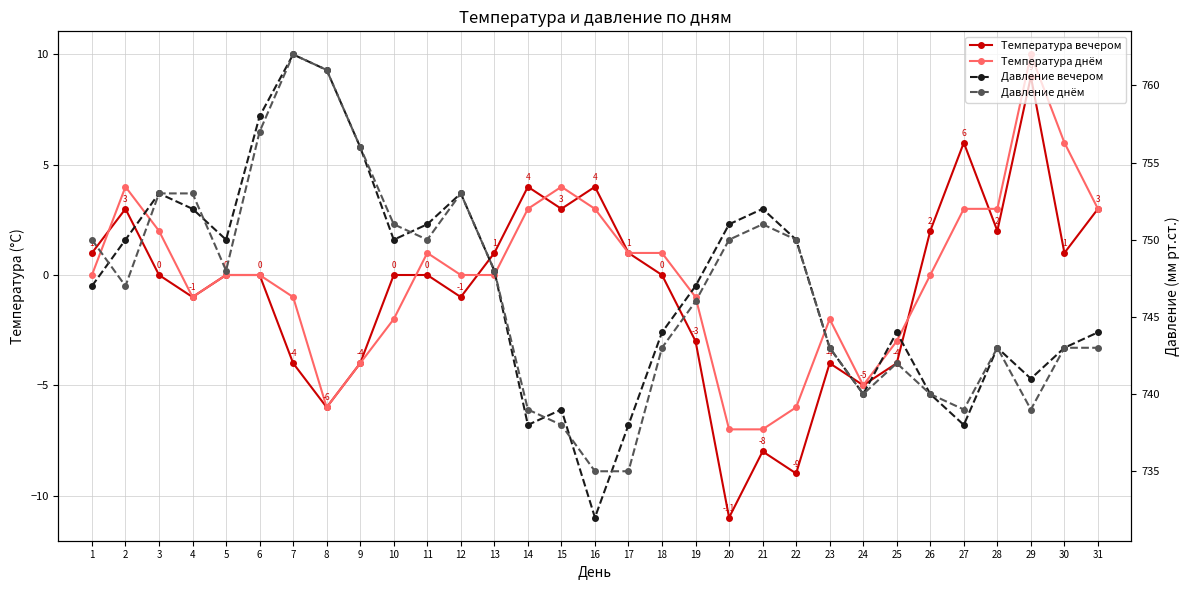

What is the greatest value displayed?

762